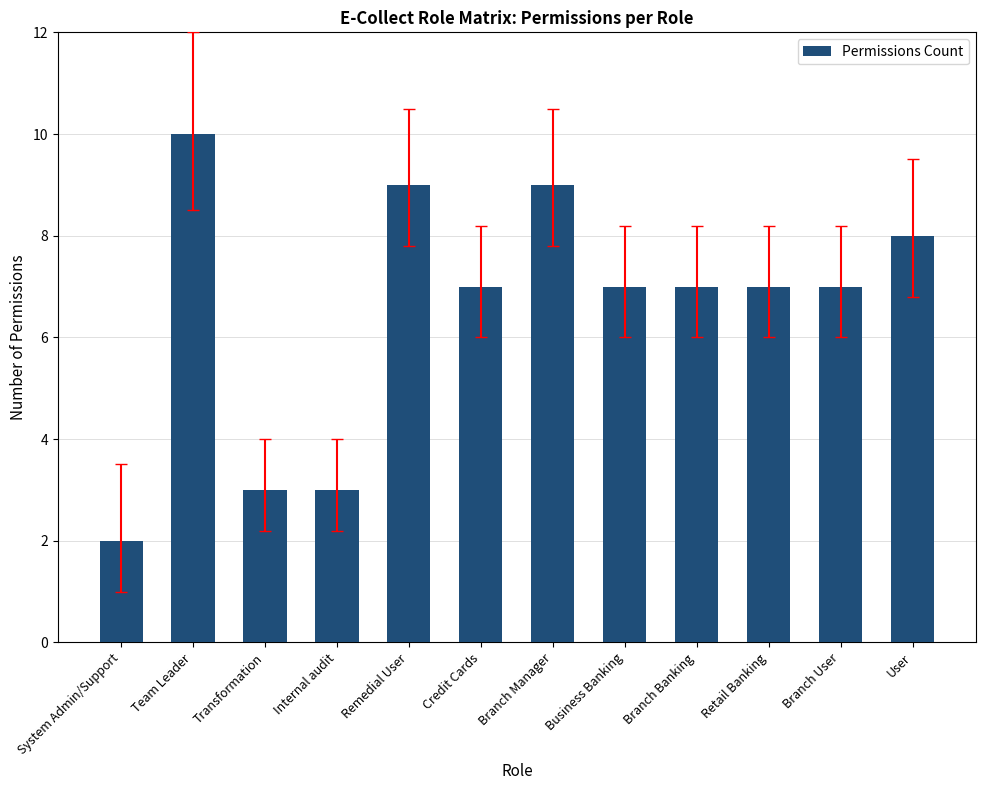

Reading right to left, transcribe all the data shown in this chart.

User=8	Branch User=7	Retail Banking=7	Branch Banking=7	Business Banking=7	Branch Manager=9	Credit Cards=7	Remedial User=9	Internal audit=3	Transformation=3	Team Leader=10	System Admin/Support=2